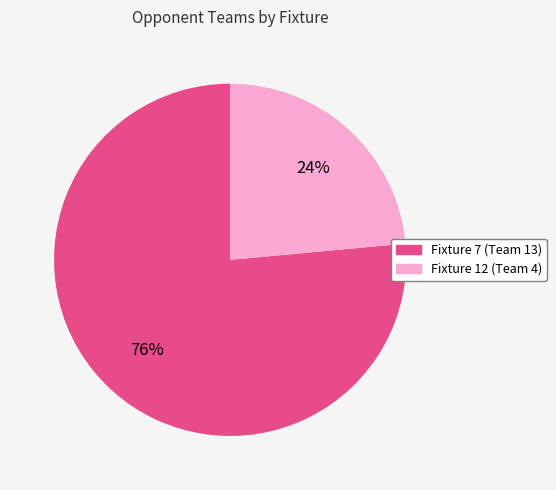

How many segments does this pie chart have?

2